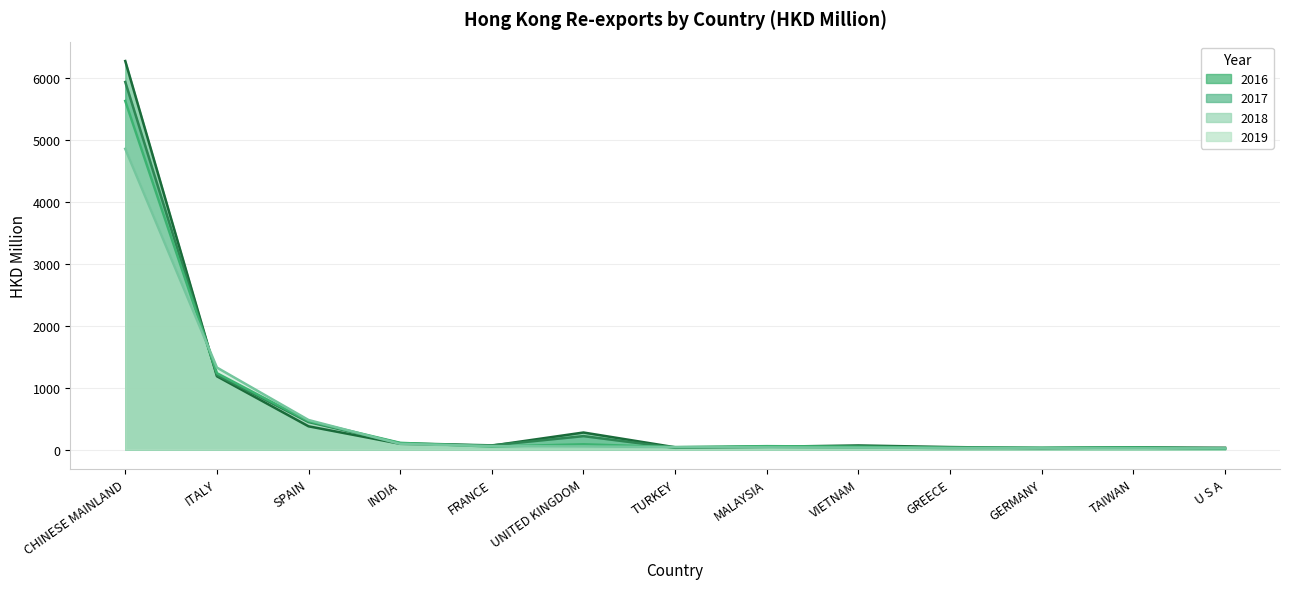

Reading left to right, transcribe all the data shown in this chart.

2016: 6281.5	1184.8	375.4	93.1	63.1	275.2	36.8	44.1	66.2	40.2	22.7	33.7	28.9
2017: 5942.8	1204.8	444.7	102.3	67.7	217.0	28.1	45.1	35.0	24.8	25.4	31.8	12.5
2018: 5636.3	1234.8	459.0	108.4	47.8	85.1	38.7	54.8	46.4	29.8	28.2	32.2	17.8
2019: 4862.1	1325.7	477.4	91.3	55.2	49.8	39.9	35.5	30.9	25.0	20.4	19.5	18.6